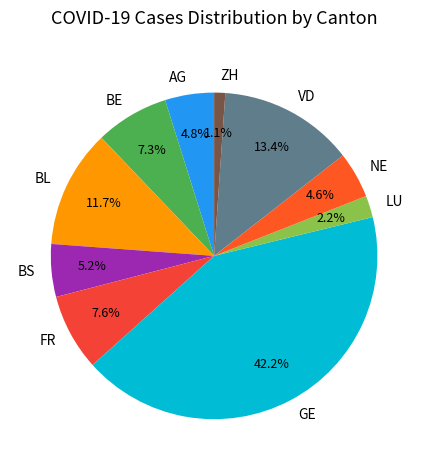

Which has a higher value, LU or BL?

BL